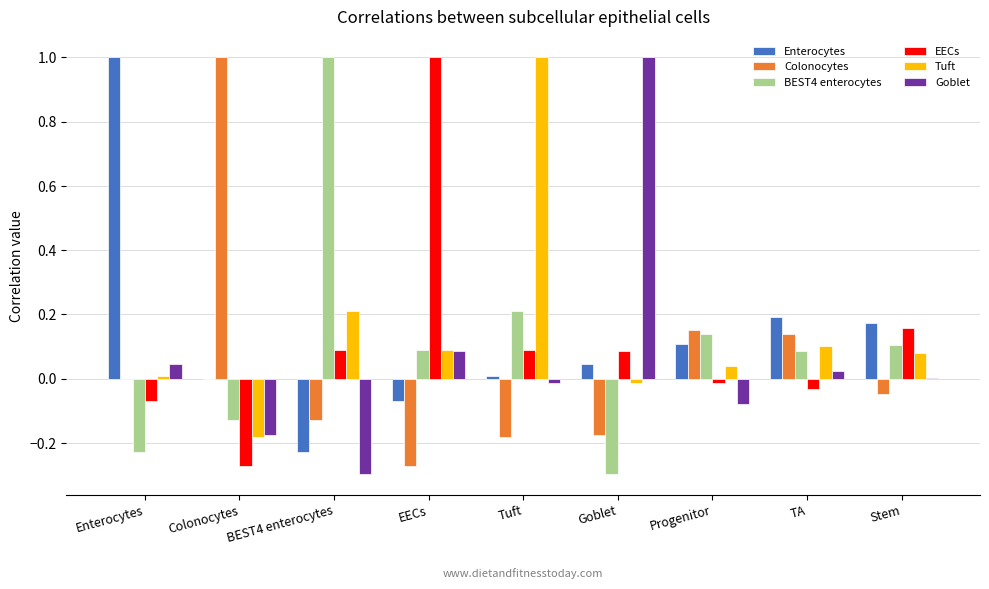

Which series changed the most between Tuft and Progenitor?

Tuft